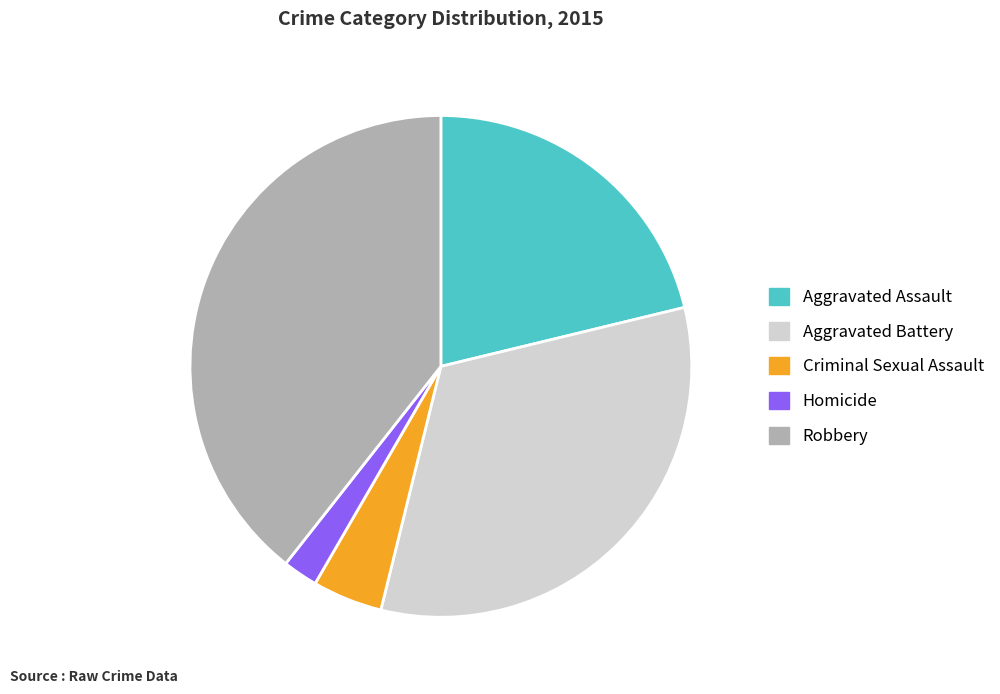

What is the largest slice in the pie chart?

Robbery